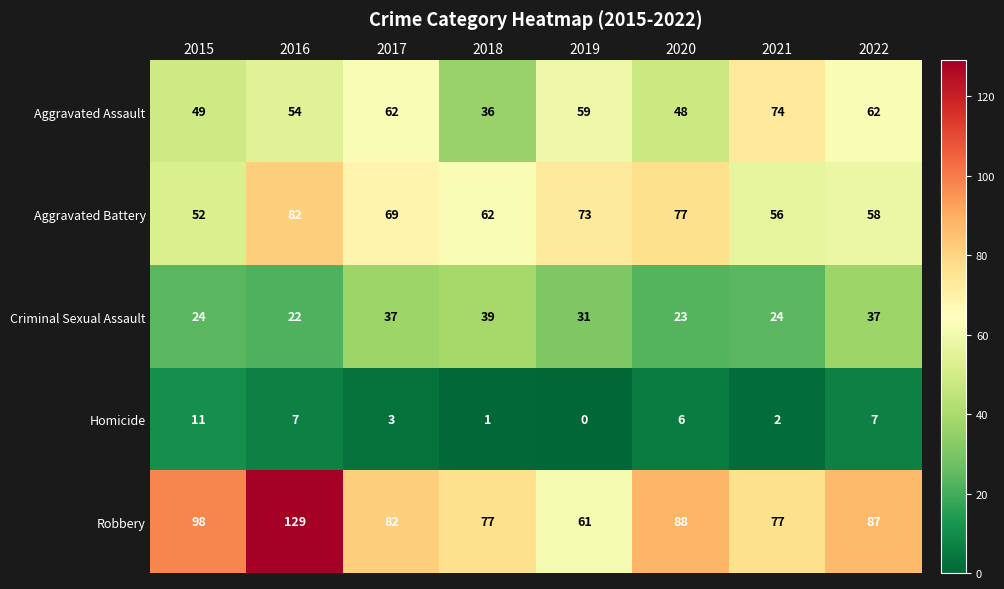

Which series has the largest range (max minus min)?

Robbery